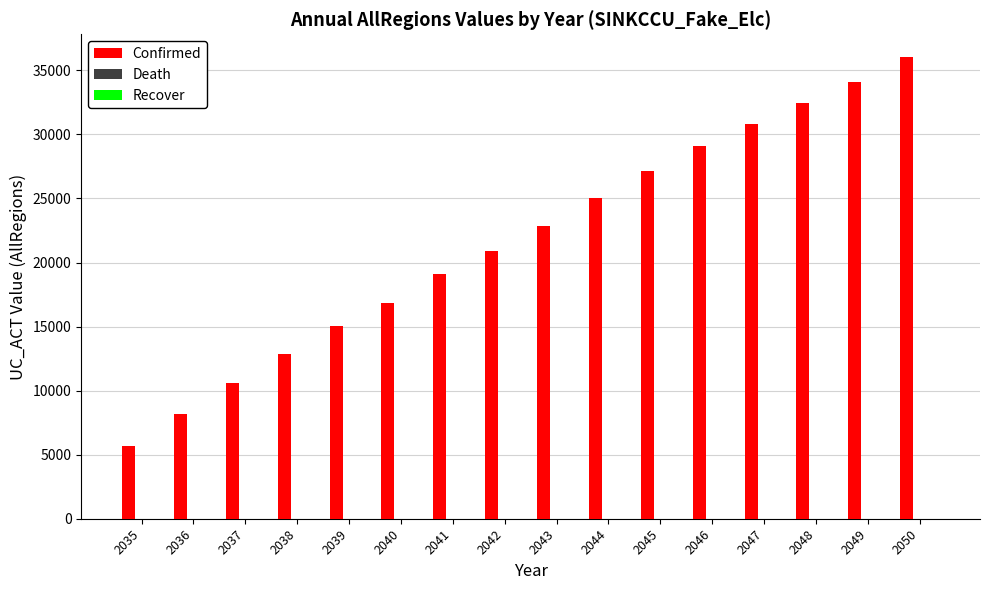

Between 2040 and 2049, which series saw the biggest shift?

Confirmed